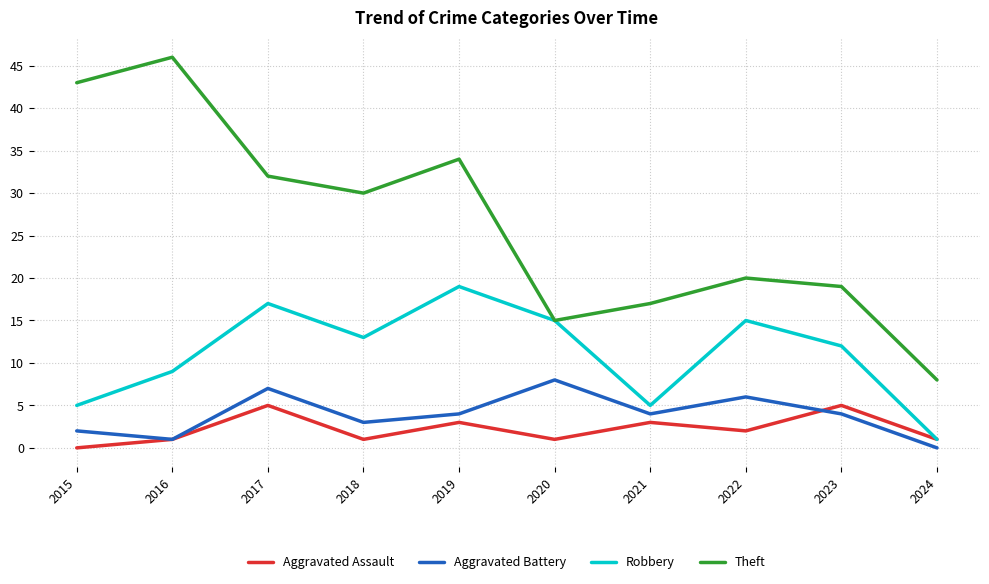

Between 2020 and 2021, which series saw the biggest shift?

Robbery